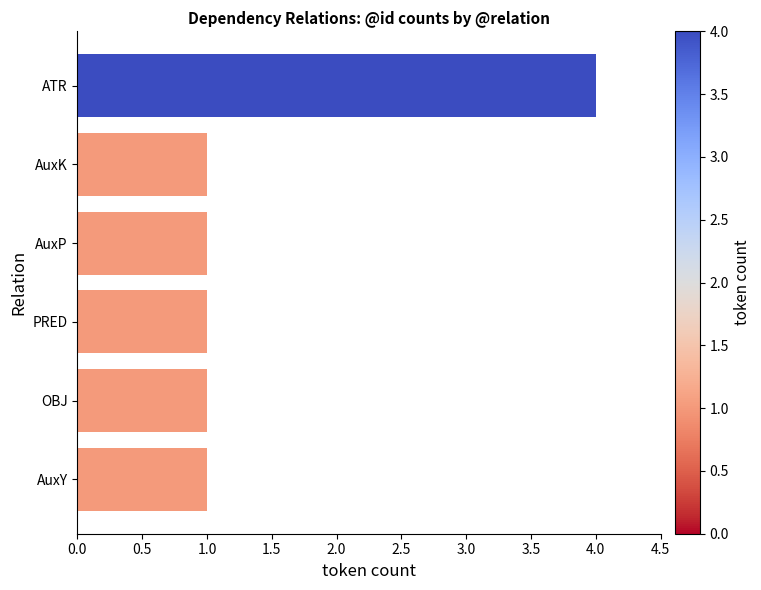

What is the difference between the maximum and second lowest values?

3